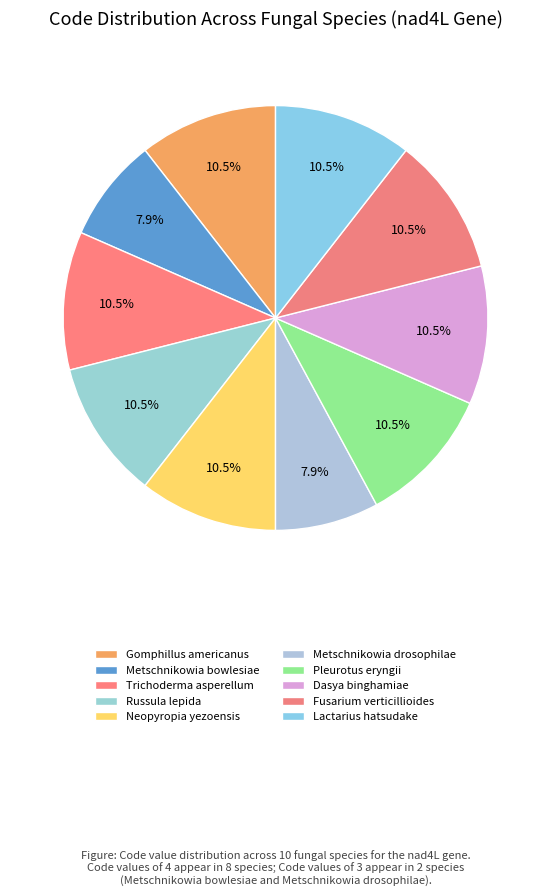

Count the number of slices in the pie.

10